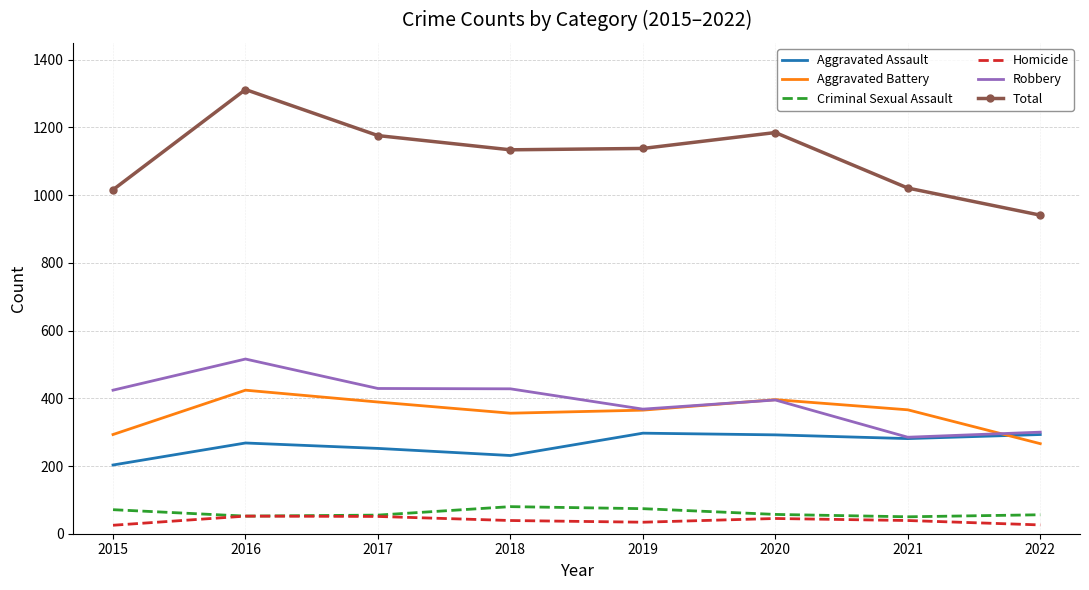

What is the maximum value for Homicide?

52